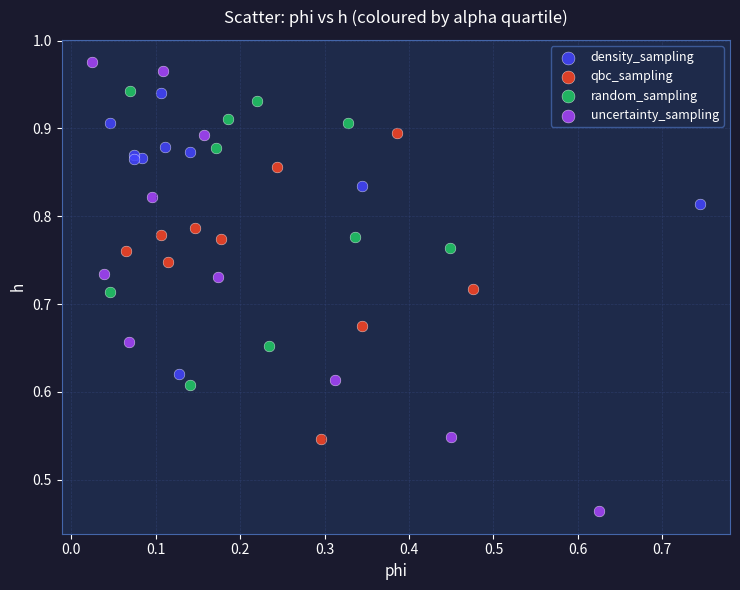

What are all the series names shown in the legend?

density_sampling, qbc_sampling, random_sampling, uncertainty_sampling